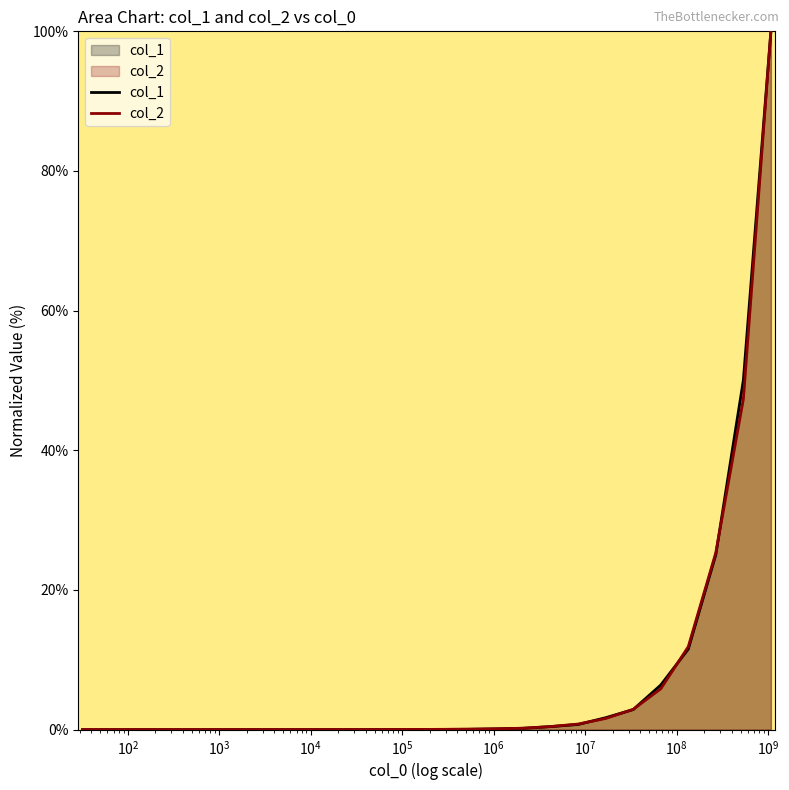

What is the maximum value for col_1?

100.0